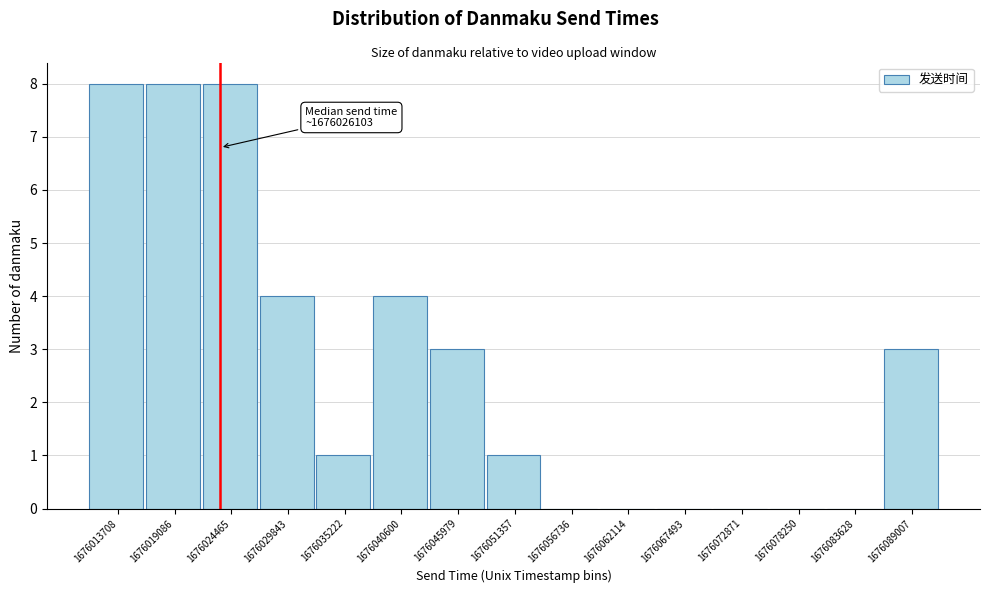

Reading right to left, list all the values displayed in this chart.

1676089007=3	1676083628=0	1676078250=0	1676072871=0	1676067493=0	1676062114=0	1676056736=0	1676051357=1	1676045979=3	1676040600=4	1676035222=1	1676029843=4	1676024465=8	1676019086=8	1676013708=8